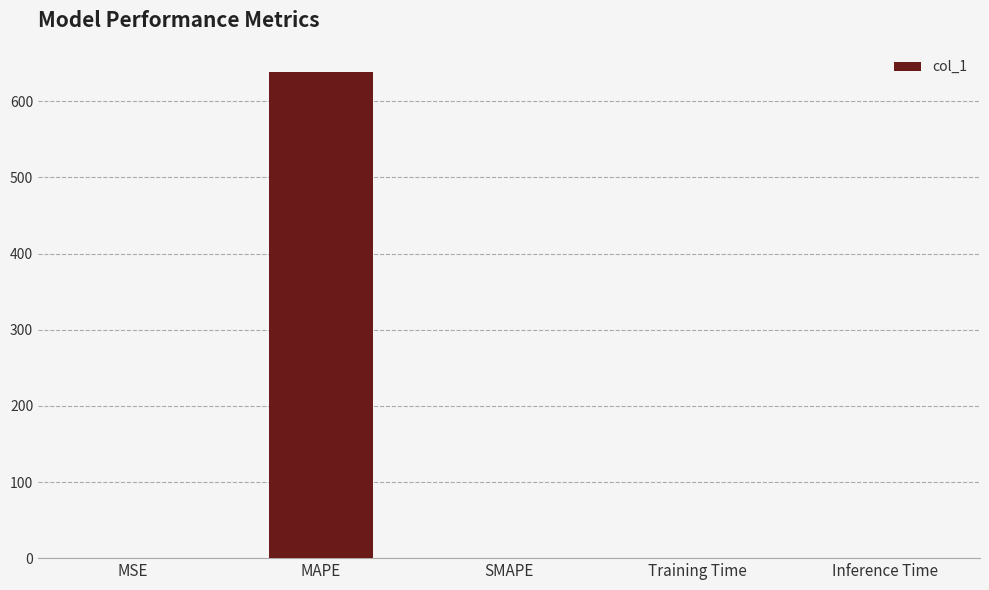

Is it true that the value at SMAPE is 0.0?

True